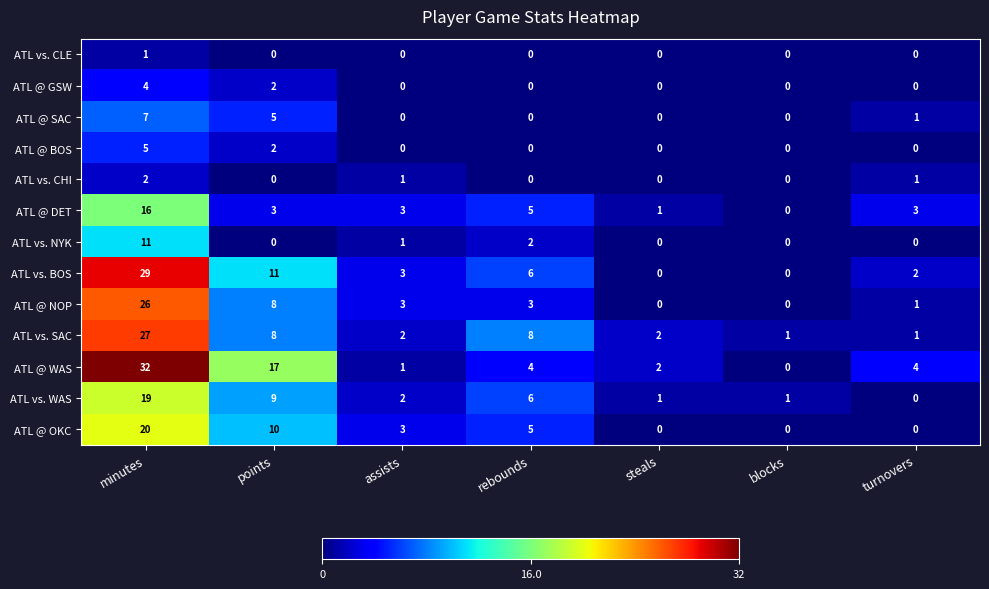

What is the greatest value displayed?

32